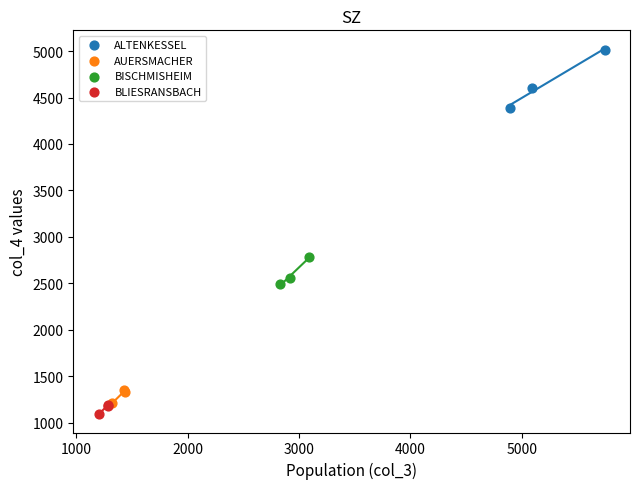

Which series contains the lowest Y value?

BLIESRANSBACH